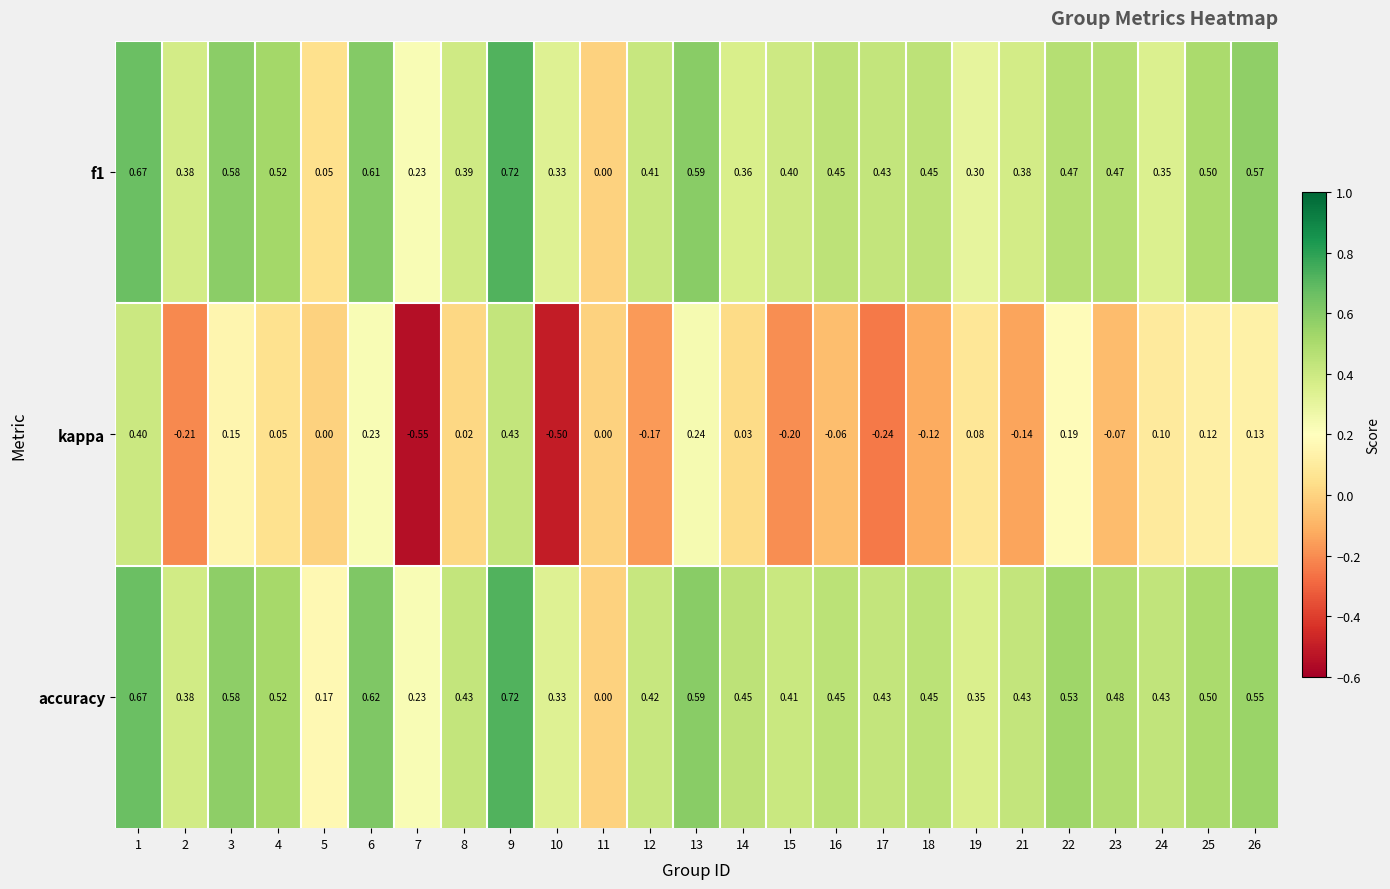

Which series changed the most between 2 and 24?

kappa